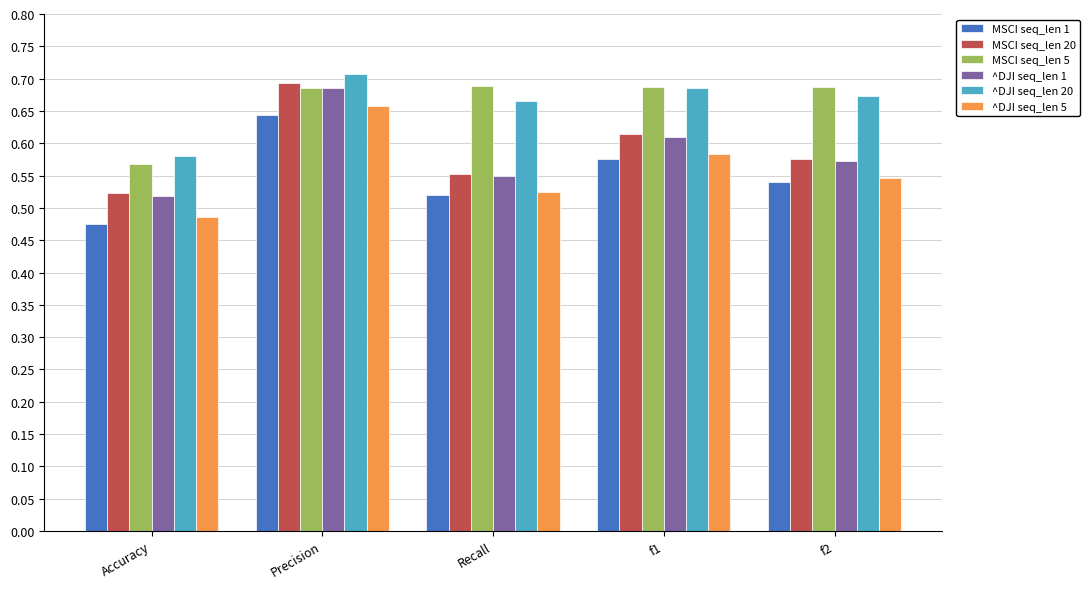

The value of MSCI seq_len 5 at f2 is 1.2. True or false?

False